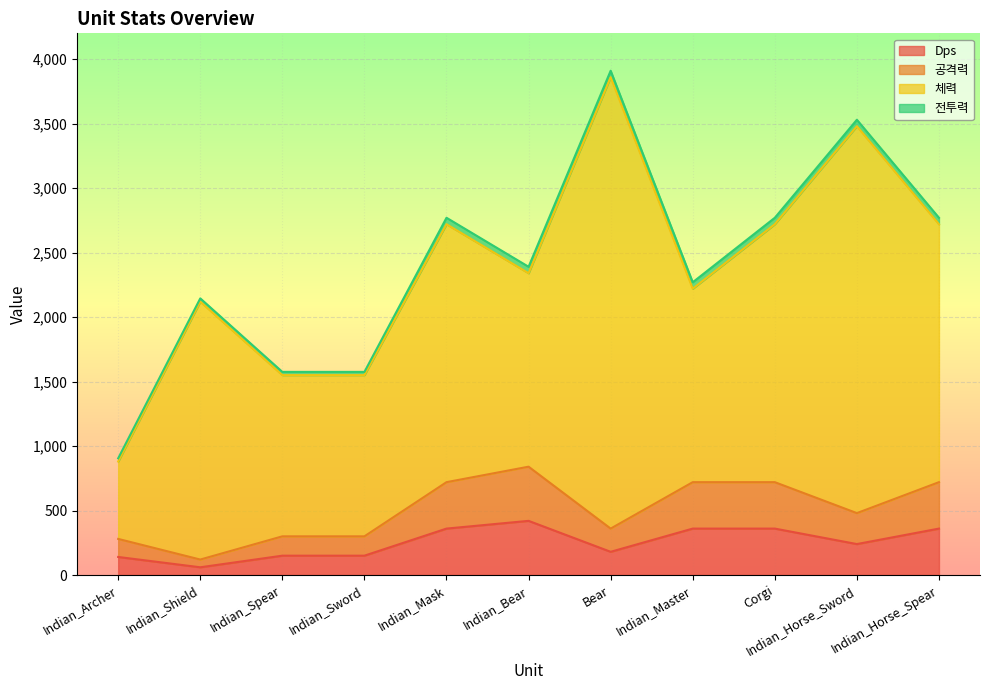

At which label is 공격력 closest to 480?

Indian_Horse_Sword